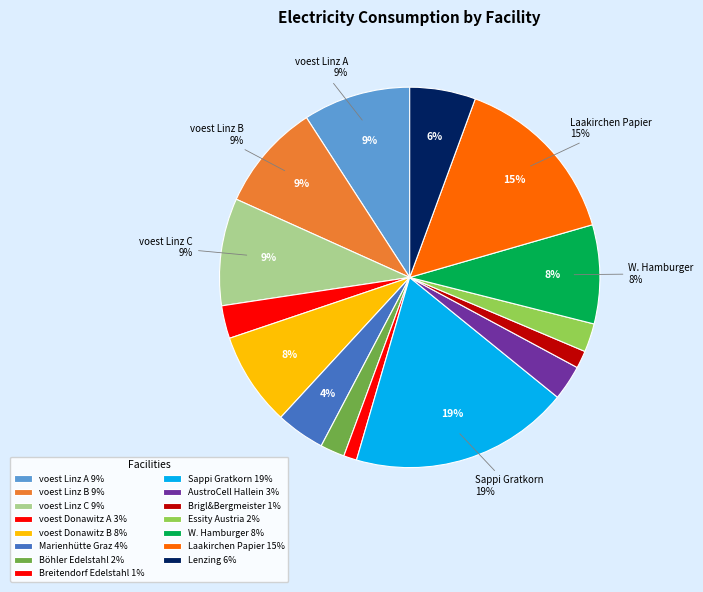

To the nearest percent, what portion does Marienhütte Graz represent?

4%